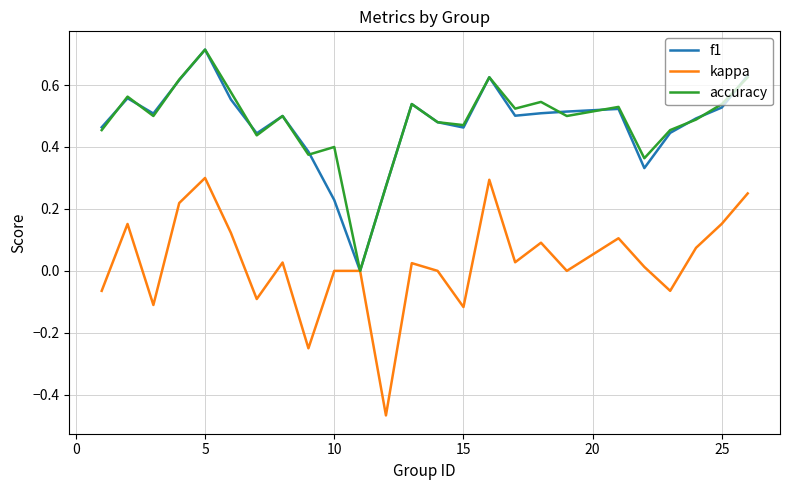

Which series has the largest range (max minus min)?

kappa